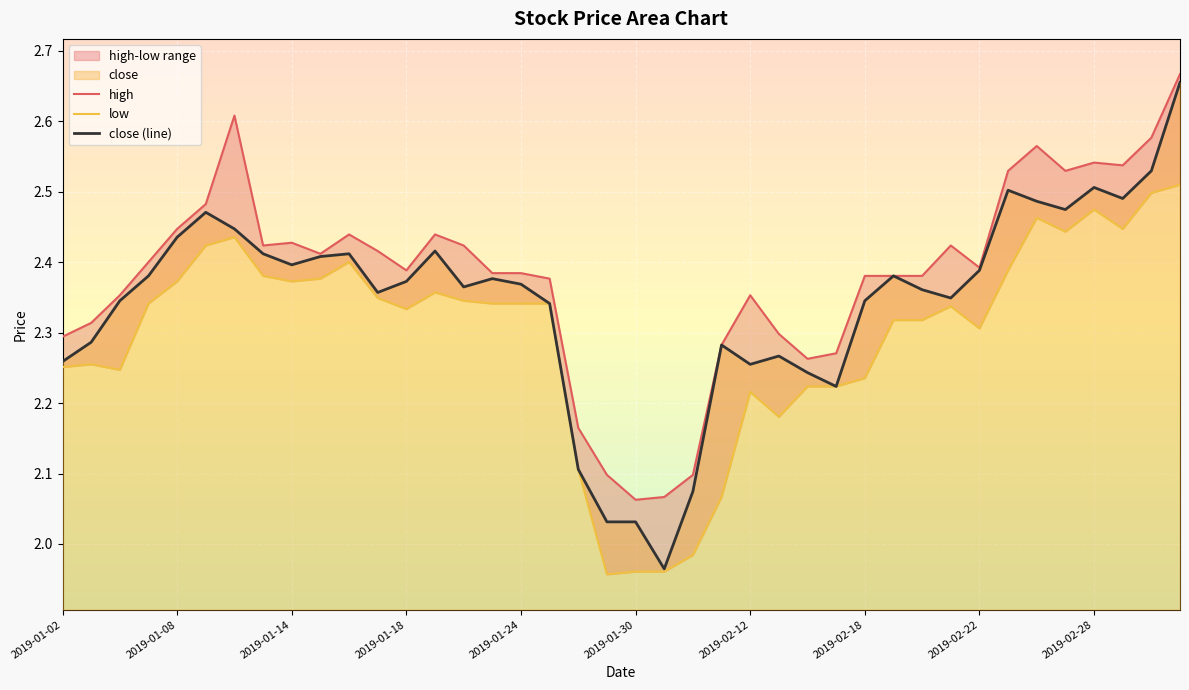

True or false: high has more than 1 points higher than both neighbors.

True